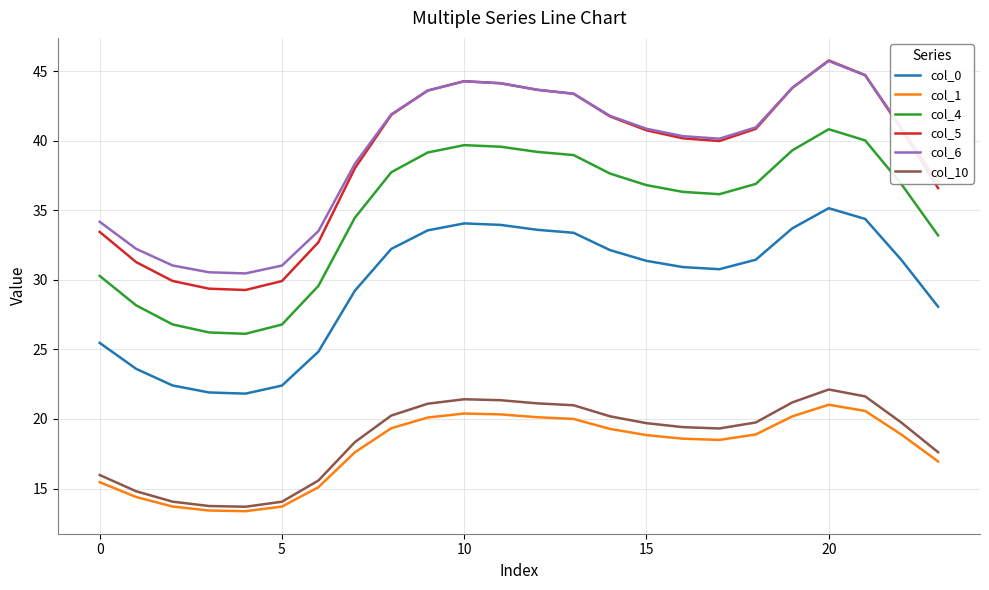

True or false: col_10 and col_5 cross at least once.

False